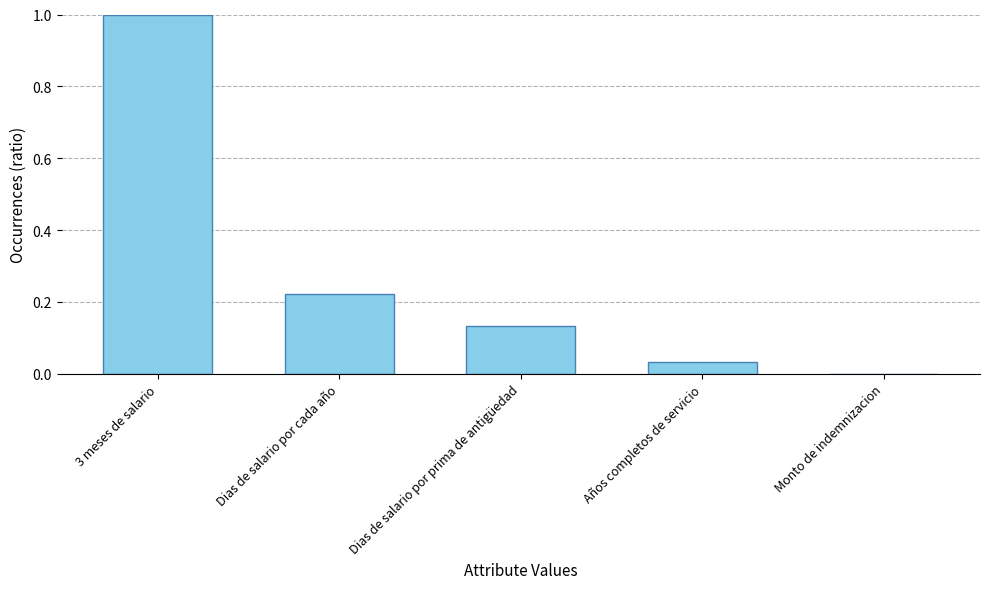

How many positive values are there?

4